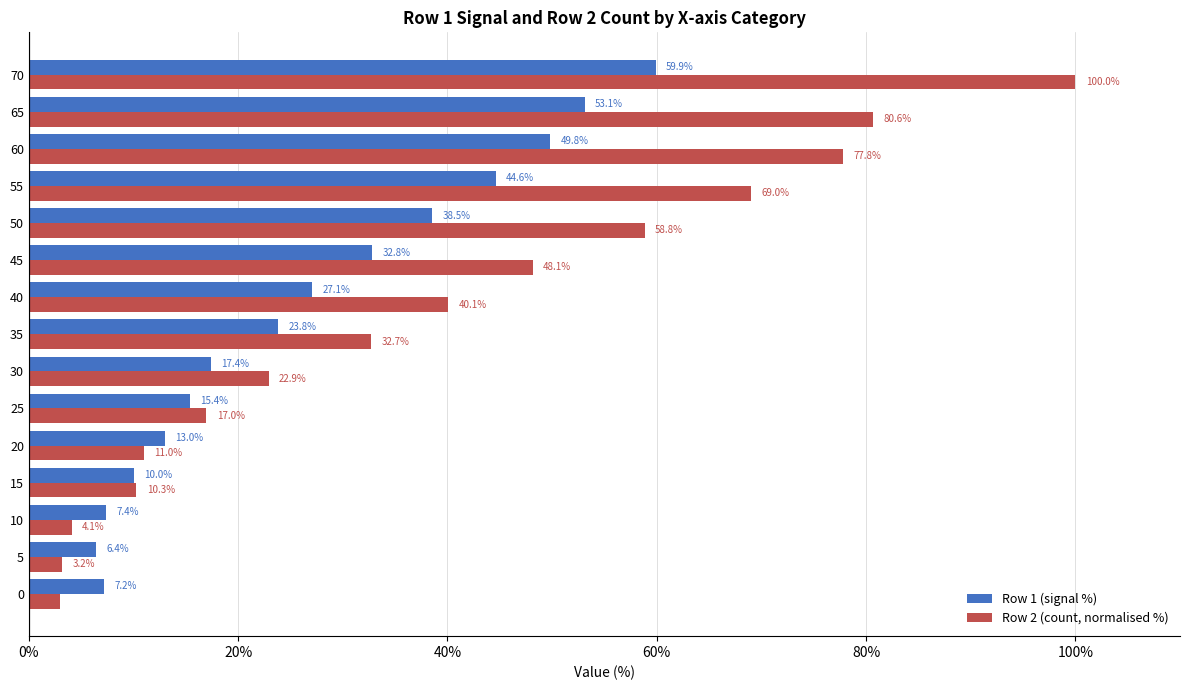

What is the difference between the second highest and second lowest values in the Row 2 (count, normalised %) series?

77.4